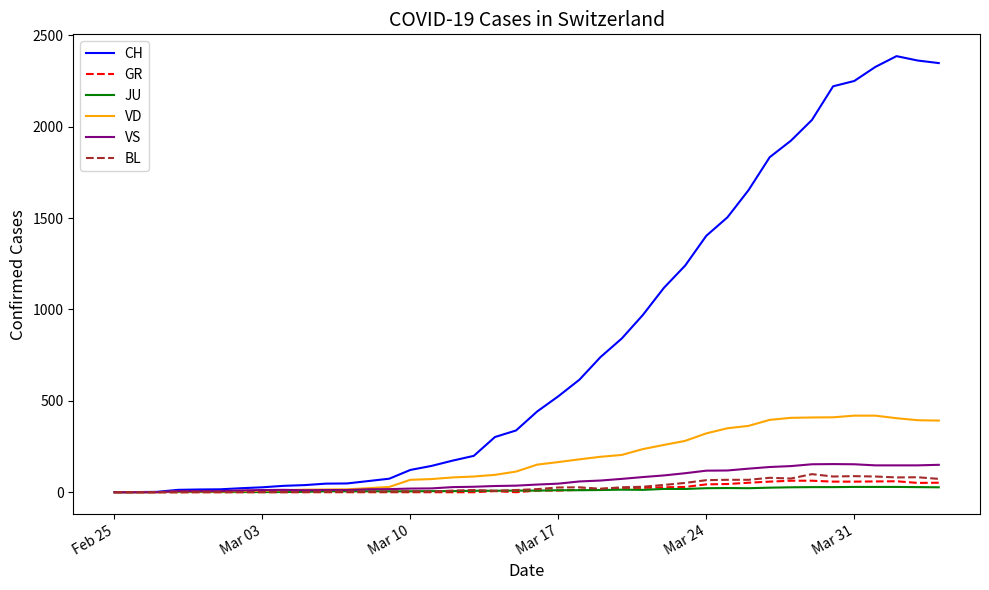

What is the highest value of the VD series?

419